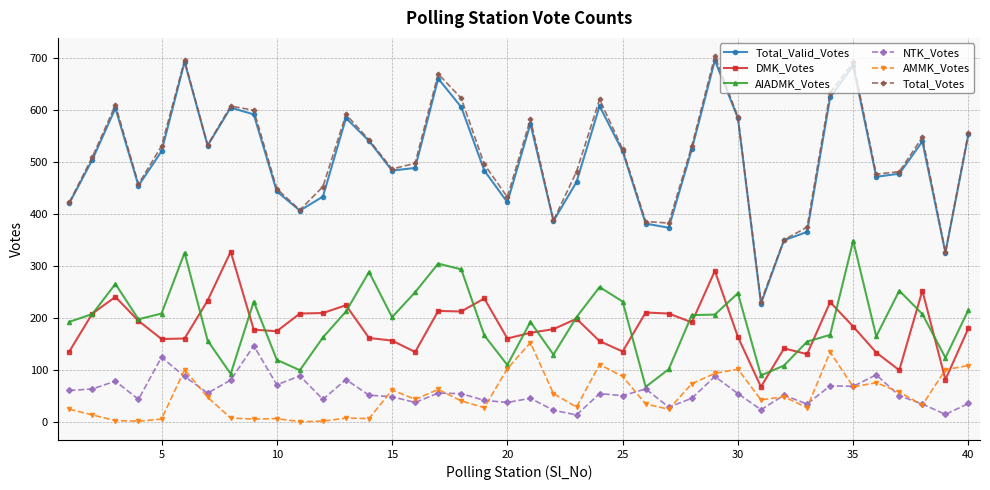

What is the highest value of the DMK_Votes series?

327